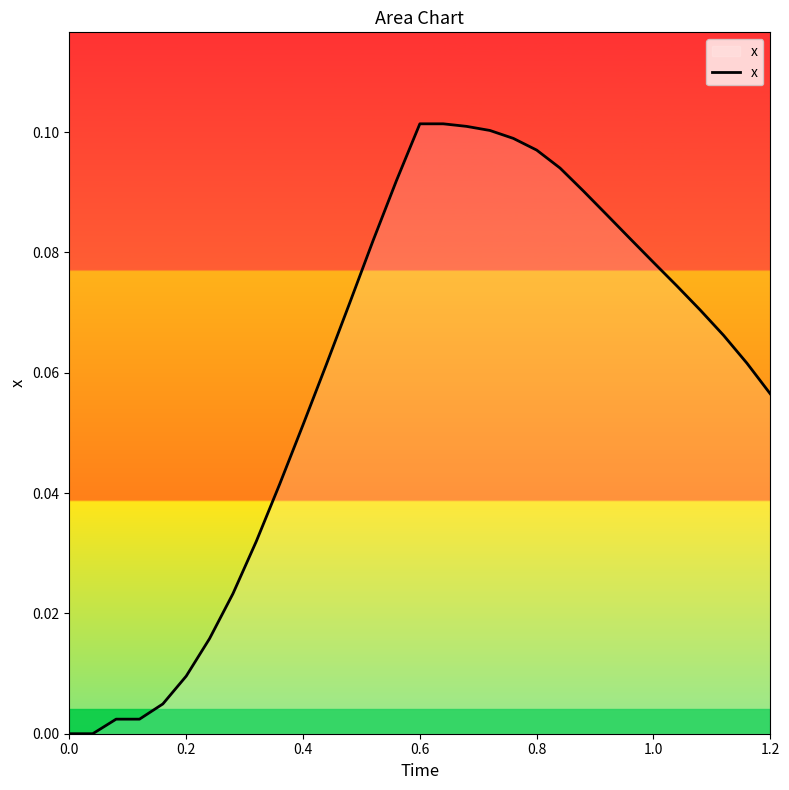

How many lines are shown in the chart?

1